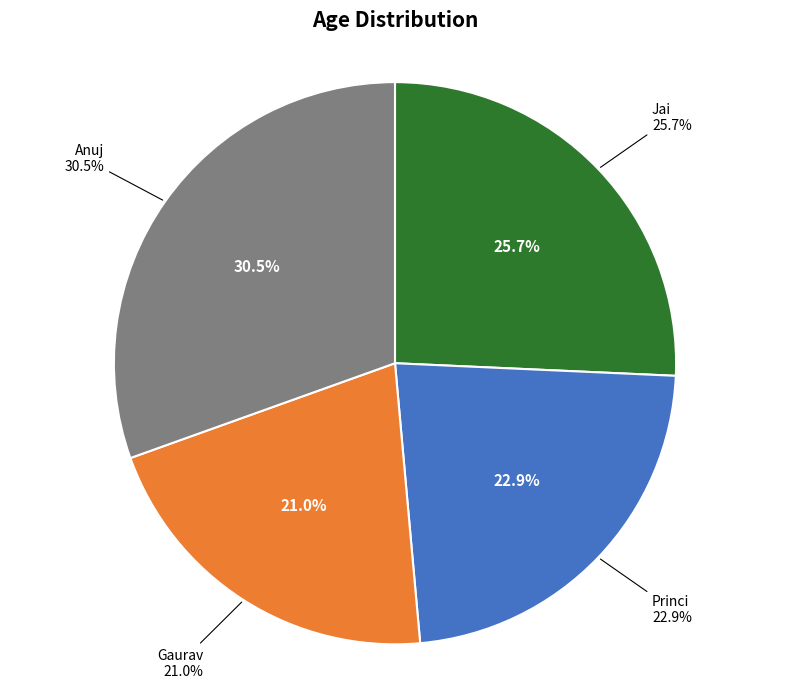

Which category has the biggest portion of the pie?

Anuj